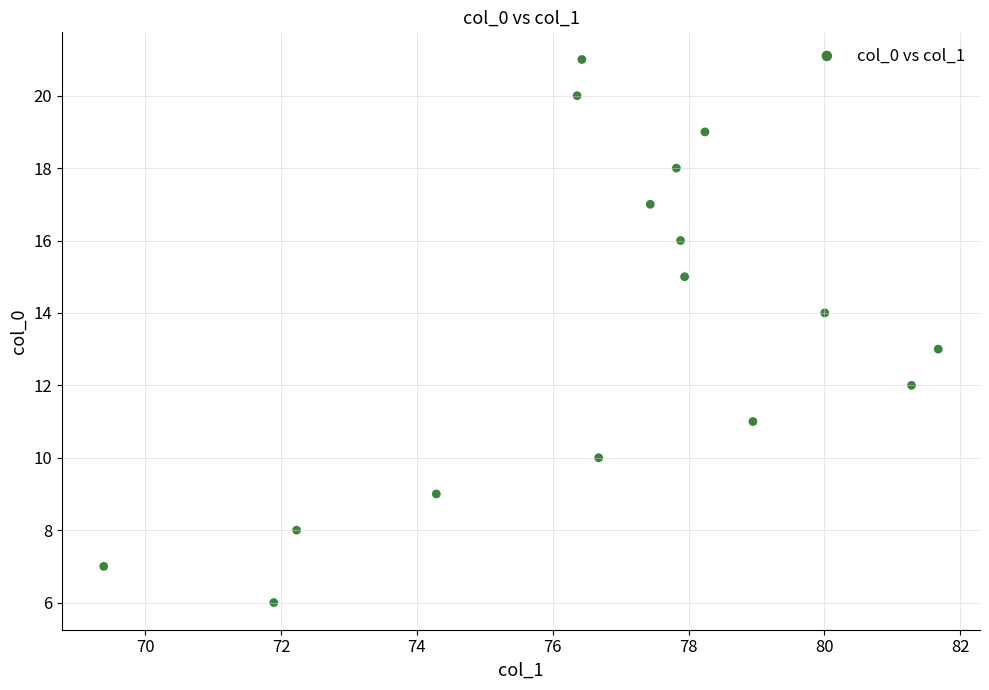

What is the range of Y values (max minus min)?

15